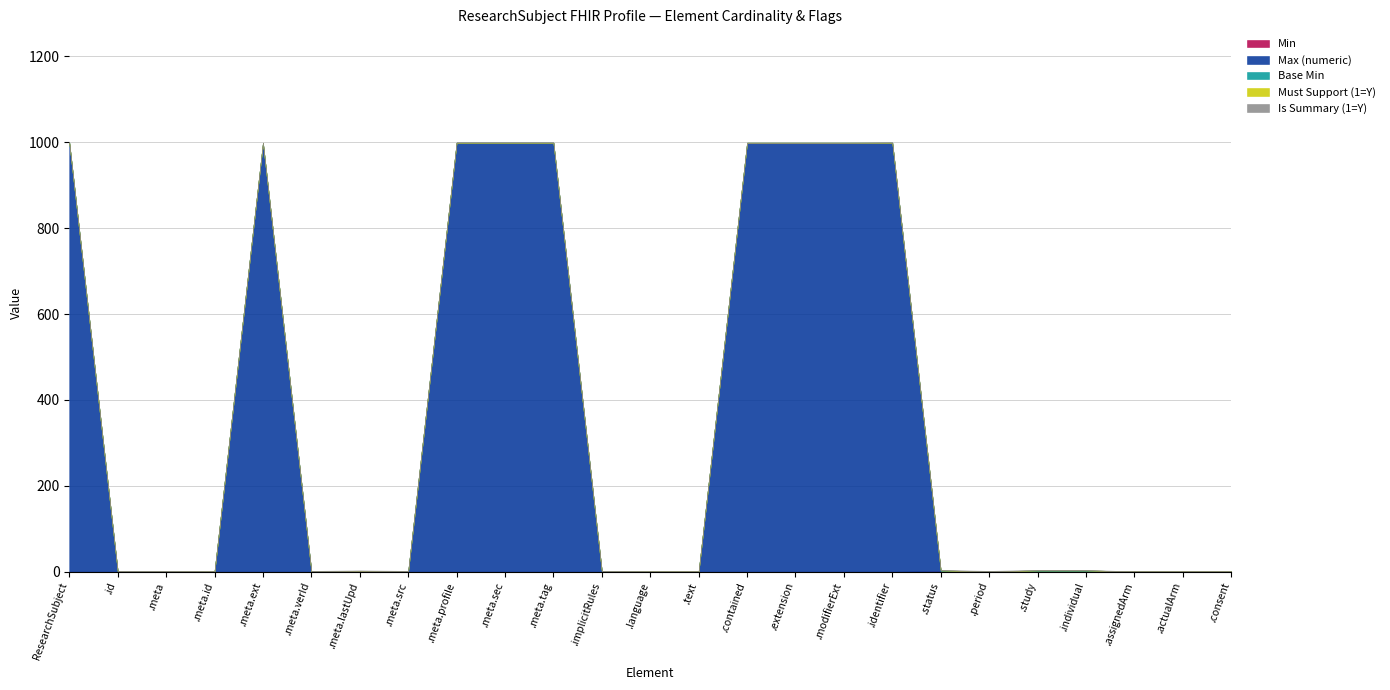

Reading left to right, extract all data points from this chart.

Min: ResearchSubject=0	ResearchSubject.id=0	ResearchSubject.meta=0	ResearchSubject.meta.id=0	ResearchSubject.meta.extension=0	ResearchSubject.meta.versionId=0	ResearchSubject.meta.lastUpdated=0	ResearchSubject.meta.source=0	ResearchSubject.meta.profile=0	ResearchSubject.meta.security=0	ResearchSubject.meta.tag=0	ResearchSubject.implicitRules=0	ResearchSubject.language=0	ResearchSubject.text=0	ResearchSubject.contained=0	ResearchSubject.extension=0	ResearchSubject.modifierExtension=0	ResearchSubject.identifier=0	ResearchSubject.status=1	ResearchSubject.period=0	ResearchSubject.study=1	ResearchSubject.individual=1	ResearchSubject.assignedArm=0	ResearchSubject.actualArm=0	ResearchSubject.consent=0
Max (numeric): ResearchSubject=999	ResearchSubject.id=1	ResearchSubject.meta=1	ResearchSubject.meta.id=1	ResearchSubject.meta.extension=999	ResearchSubject.meta.versionId=1	ResearchSubject.meta.lastUpdated=1	ResearchSubject.meta.source=1	ResearchSubject.meta.profile=999	ResearchSubject.meta.security=999	ResearchSubject.meta.tag=999	ResearchSubject.implicitRules=1	ResearchSubject.language=1	ResearchSubject.text=1	ResearchSubject.contained=999	ResearchSubject.extension=999	ResearchSubject.modifierExtension=999	ResearchSubject.identifier=999	ResearchSubject.status=1	ResearchSubject.period=1	ResearchSubject.study=1	ResearchSubject.individual=1	ResearchSubject.assignedArm=1	ResearchSubject.actualArm=1	ResearchSubject.consent=1
Base Min: ResearchSubject=0	ResearchSubject.id=0	ResearchSubject.meta=0	ResearchSubject.meta.id=0	ResearchSubject.meta.extension=0	ResearchSubject.meta.versionId=0	ResearchSubject.meta.lastUpdated=0	ResearchSubject.meta.source=0	ResearchSubject.meta.profile=0	ResearchSubject.meta.security=0	ResearchSubject.meta.tag=0	ResearchSubject.implicitRules=0	ResearchSubject.language=0	ResearchSubject.text=0	ResearchSubject.contained=0	ResearchSubject.extension=0	ResearchSubject.modifierExtension=0	ResearchSubject.identifier=0	ResearchSubject.status=1	ResearchSubject.period=0	ResearchSubject.study=1	ResearchSubject.individual=1	ResearchSubject.assignedArm=0	ResearchSubject.actualArm=0	ResearchSubject.consent=0
Must Support (1=Y): ResearchSubject=0	ResearchSubject.id=0	ResearchSubject.meta=0	ResearchSubject.meta.id=0	ResearchSubject.meta.extension=0	ResearchSubject.meta.versionId=0	ResearchSubject.meta.lastUpdated=1	ResearchSubject.meta.source=0	ResearchSubject.meta.profile=0	ResearchSubject.meta.security=0	ResearchSubject.meta.tag=0	ResearchSubject.implicitRules=0	ResearchSubject.language=0	ResearchSubject.text=0	ResearchSubject.contained=0	ResearchSubject.extension=0	ResearchSubject.modifierExtension=0	ResearchSubject.identifier=0	ResearchSubject.status=0	ResearchSubject.period=0	ResearchSubject.study=0	ResearchSubject.individual=0	ResearchSubject.assignedArm=0	ResearchSubject.actualArm=0	ResearchSubject.consent=0
Is Summary (1=Y): ResearchSubject=0	ResearchSubject.id=1	ResearchSubject.meta=1	ResearchSubject.meta.id=0	ResearchSubject.meta.extension=0	ResearchSubject.meta.versionId=1	ResearchSubject.meta.lastUpdated=1	ResearchSubject.meta.source=1	ResearchSubject.meta.profile=1	ResearchSubject.meta.security=1	ResearchSubject.meta.tag=1	ResearchSubject.implicitRules=1	ResearchSubject.language=0	ResearchSubject.text=0	ResearchSubject.contained=0	ResearchSubject.extension=0	ResearchSubject.modifierExtension=0	ResearchSubject.identifier=1	ResearchSubject.status=1	ResearchSubject.period=1	ResearchSubject.study=1	ResearchSubject.individual=1	ResearchSubject.assignedArm=0	ResearchSubject.actualArm=0	ResearchSubject.consent=0